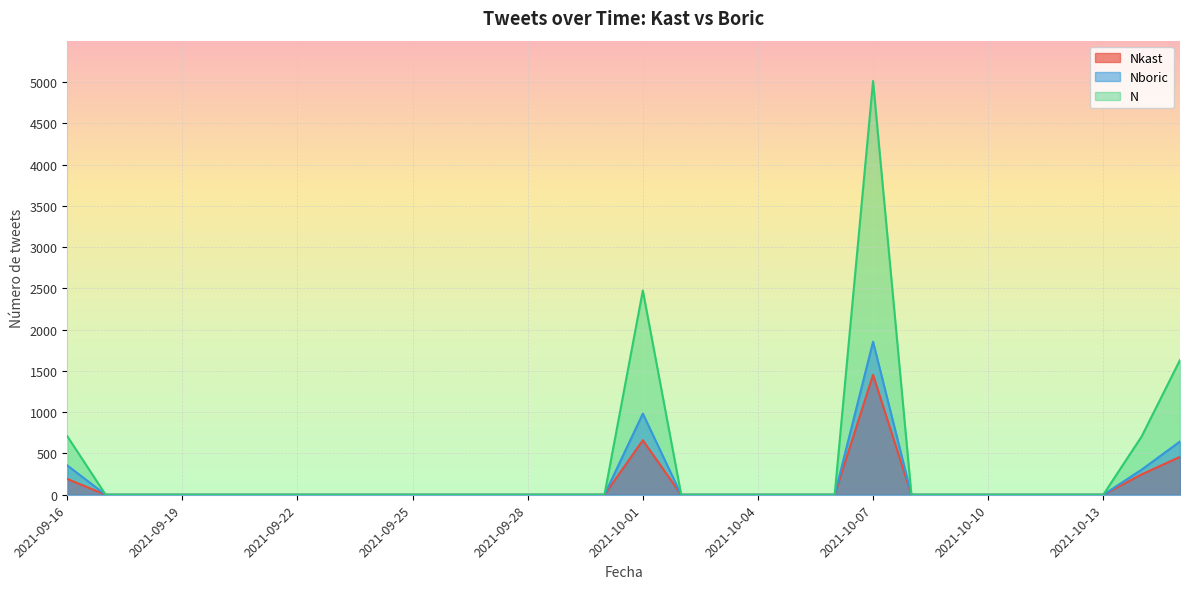

True or false: N has more than 1 interior local peaks.

True